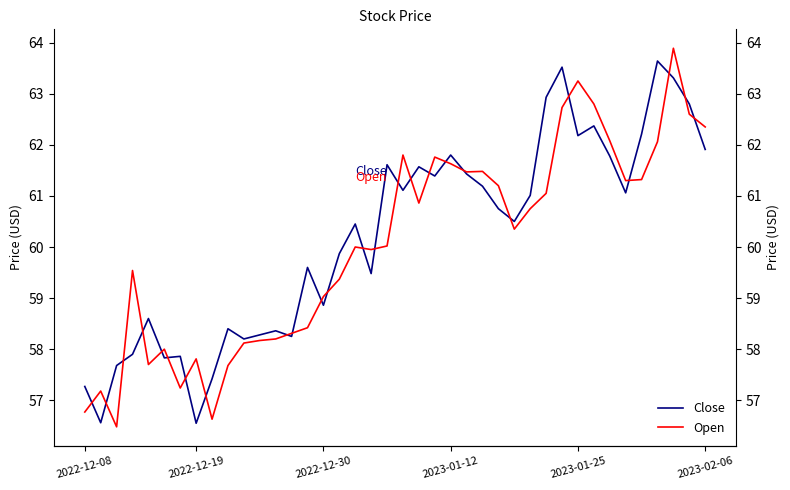

At which category is the sum across all series the highest?

37